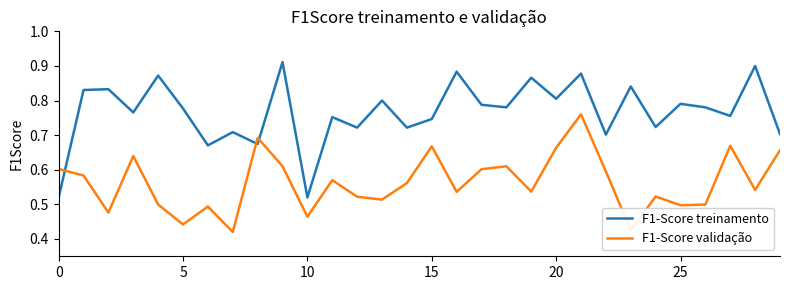

Which series has the widest spread of values?

F1-Score treinamento